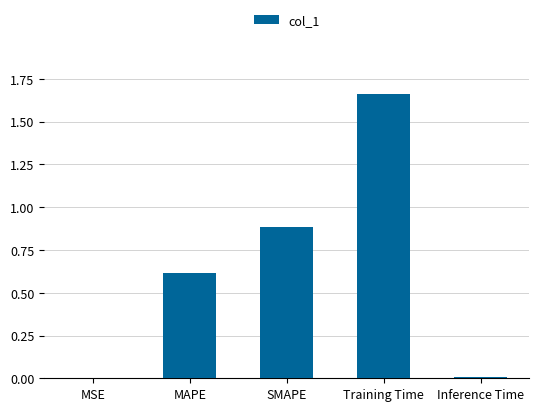

The chart shows a value of 0.4 at MAPE. True or false?

False